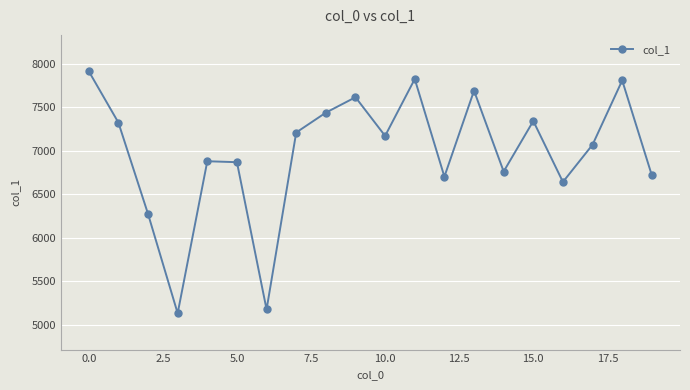

What is the minimum value shown in the chart?

5134